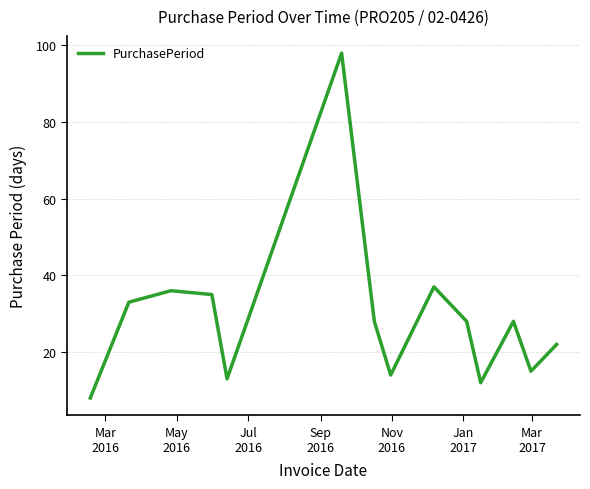

Reading left to right, extract all data points from this chart.

8	33	36	35	13	98	28	14	37	28	12	28	15	22